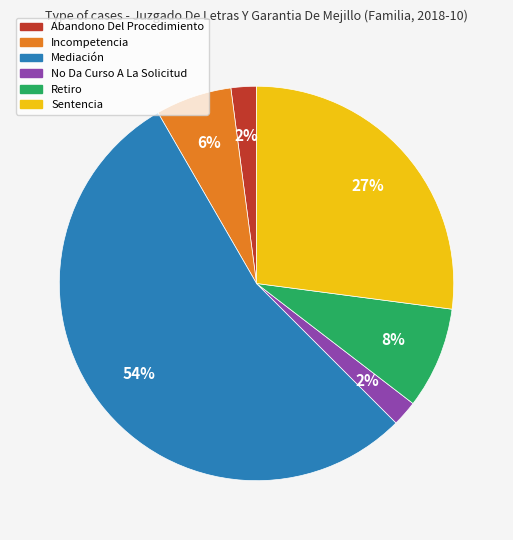

Which has a higher value, Abandono Del Procedimiento or Incompetencia?

Incompetencia